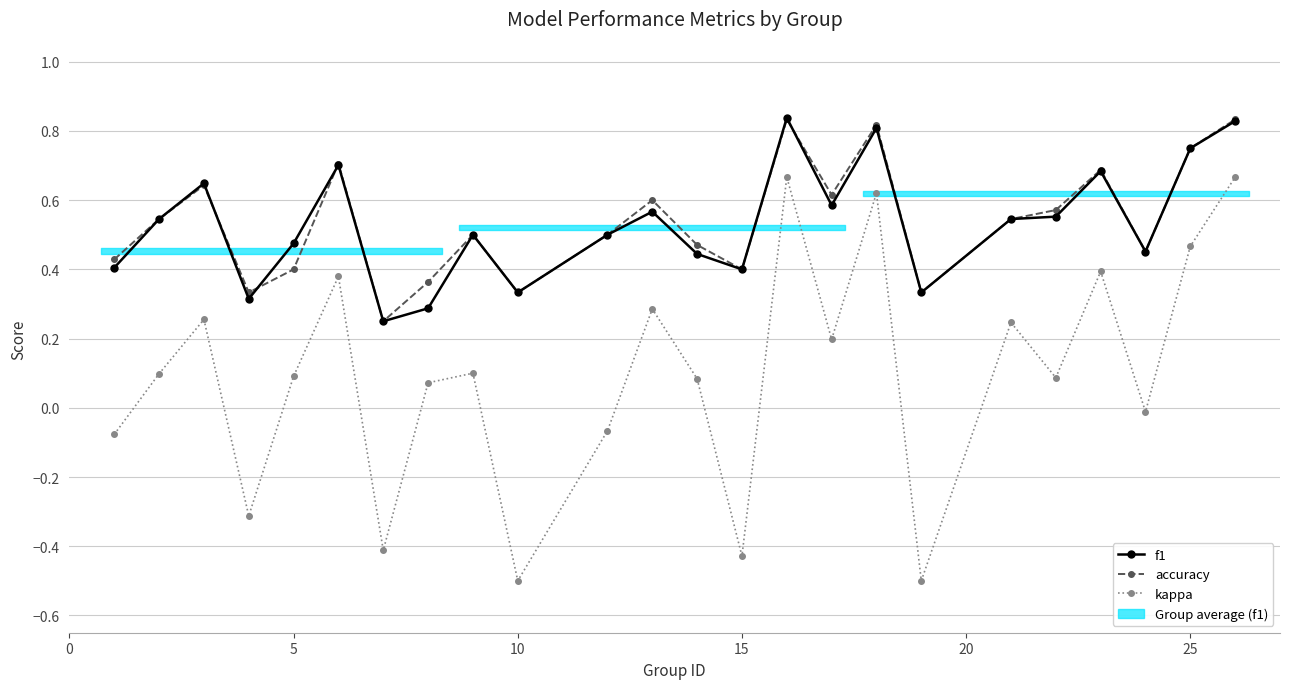

How many negative values does the kappa series have?

8